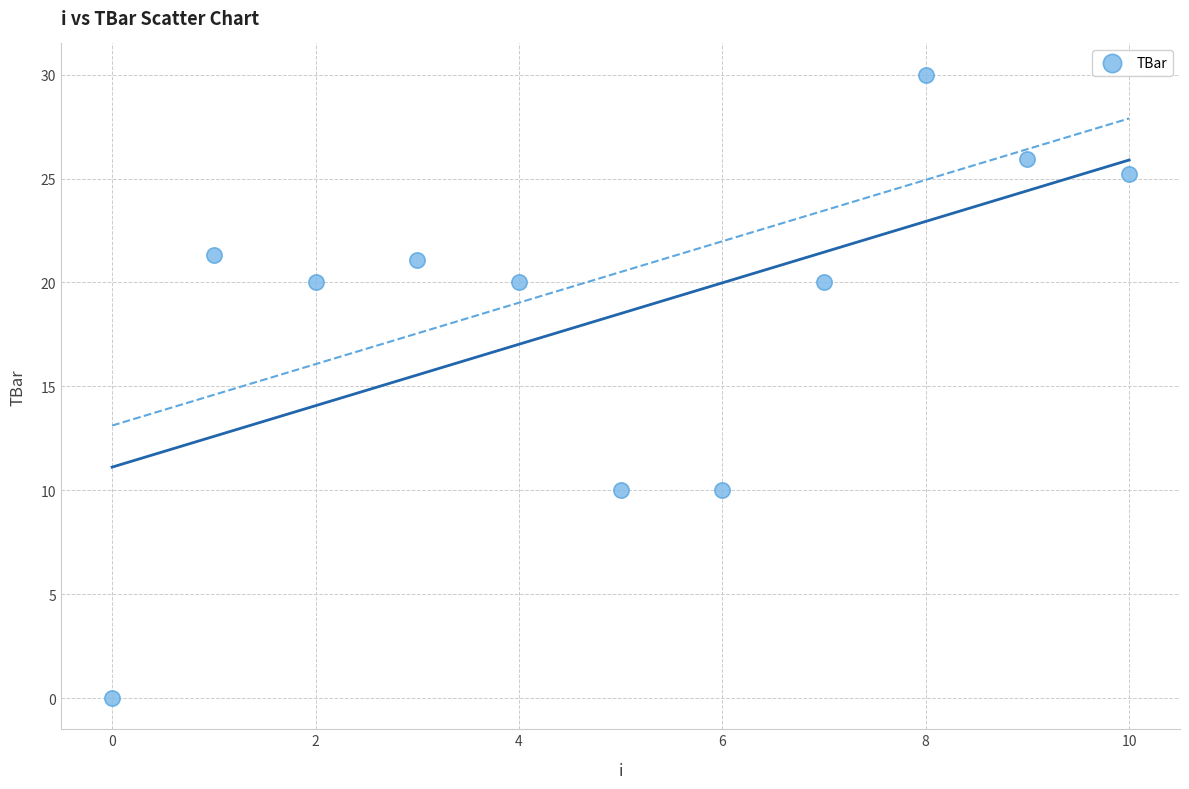

What is the range of Y values (max minus min)?

30.0